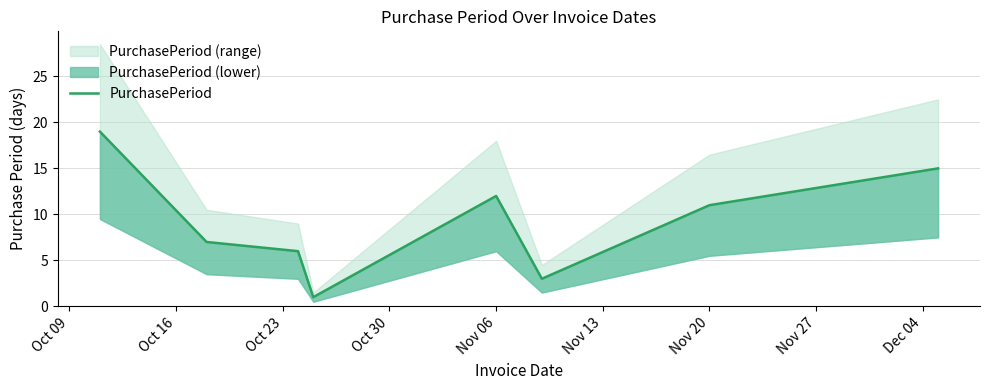

Reading right to left, list all the values displayed in this chart.

15	11	3	12	1	6	7	19